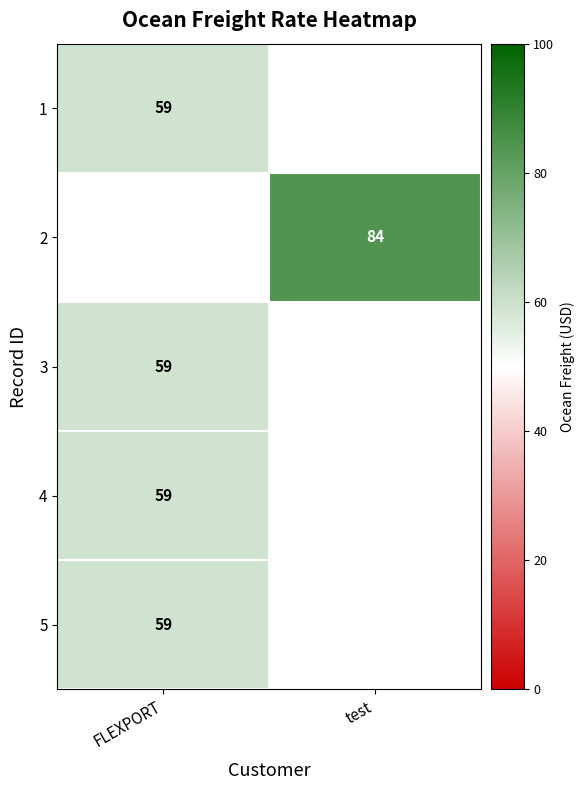

Which label corresponds to the smallest value in the chart?

FLEXPORT